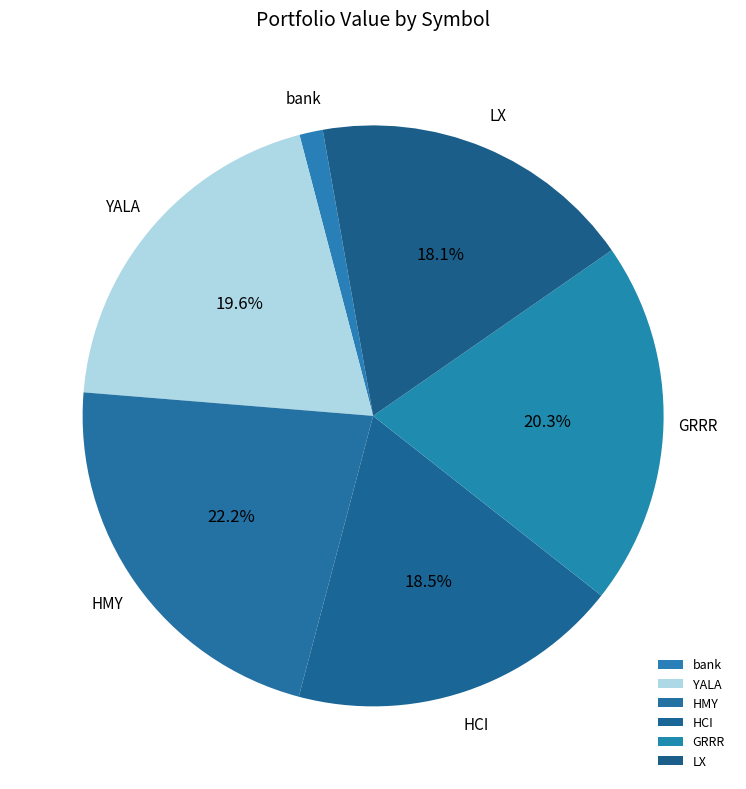

Which has a higher value, LX or YALA?

YALA